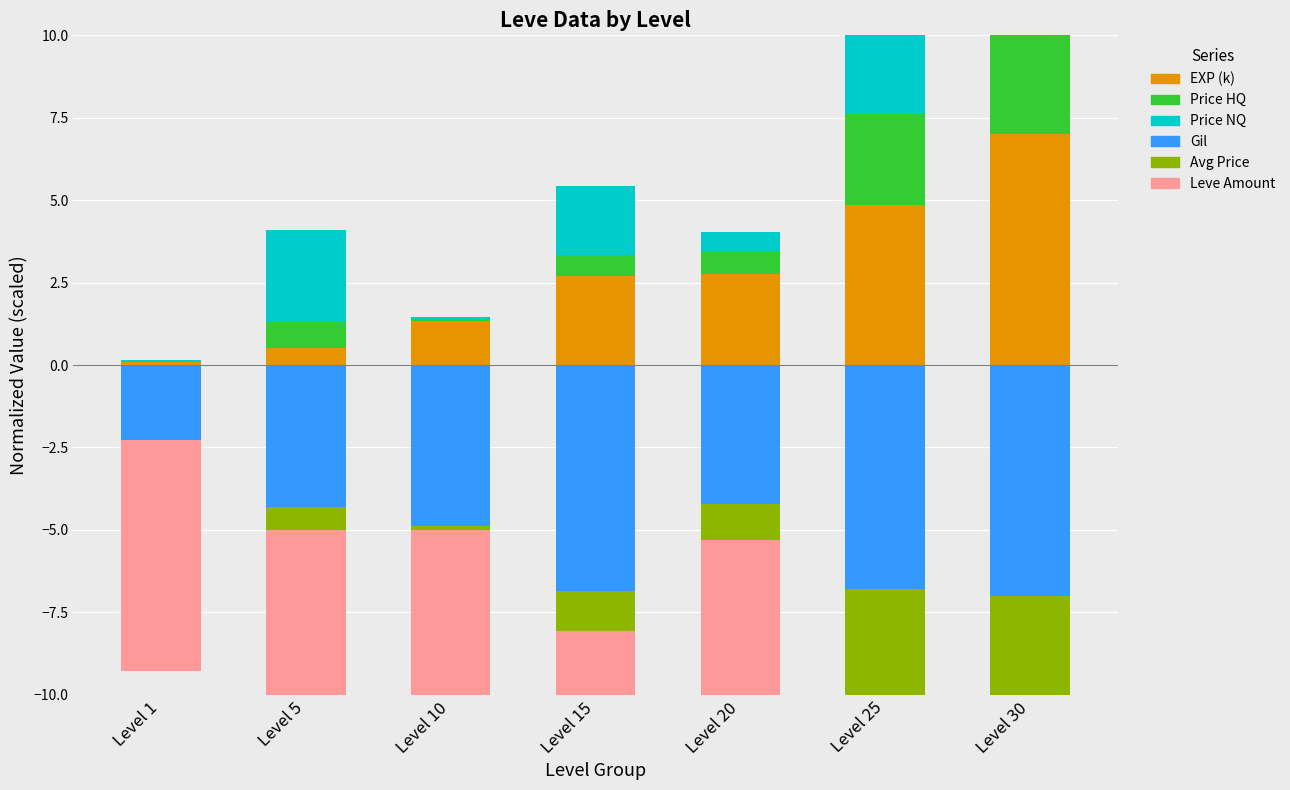

Read the Price NQ value at Level 20.

0.6